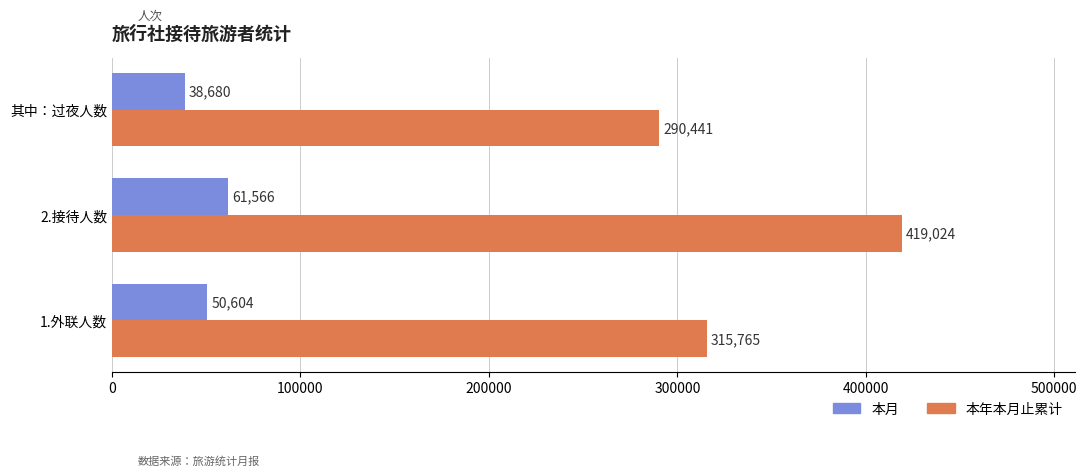

What is the difference between the maximum and minimum values in the 本月 series?

22886